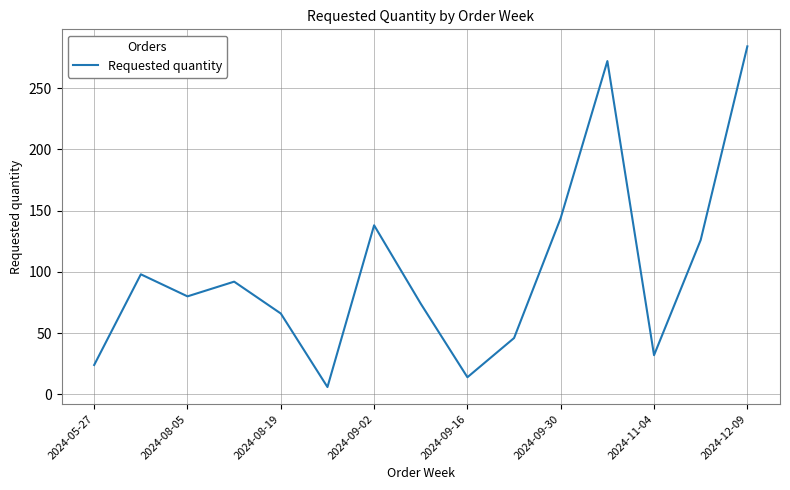

What is the greatest value displayed?

284